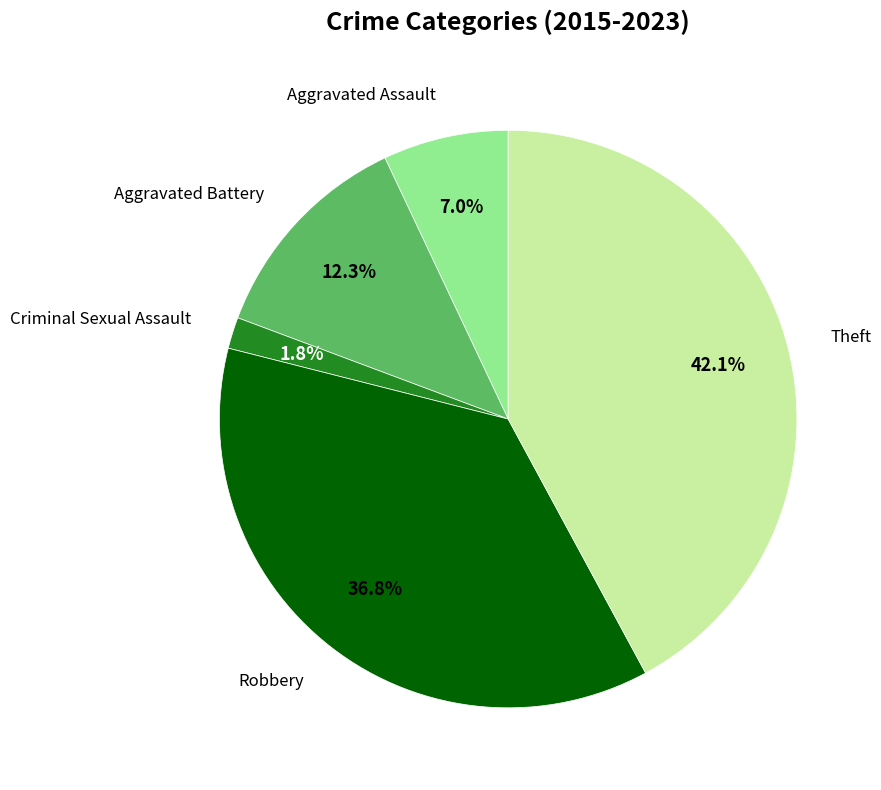

True or false: Aggravated Assault accounts for 16% of the total.

False